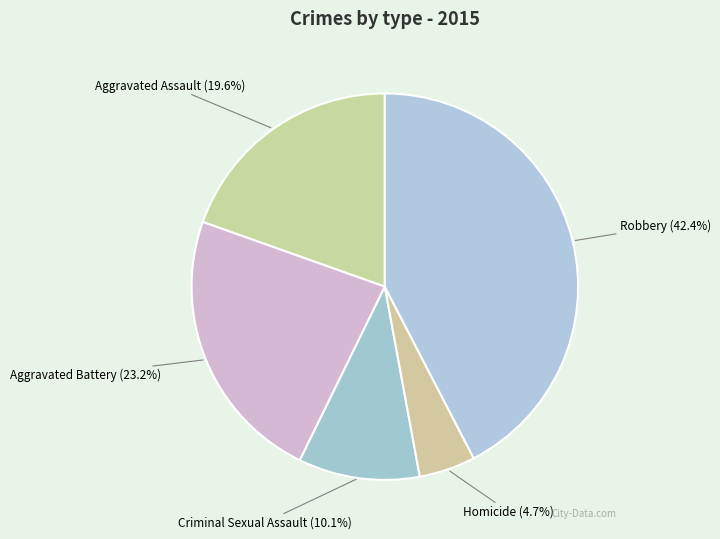

True or false: Criminal Sexual Assault accounts for 10% of the total.

True